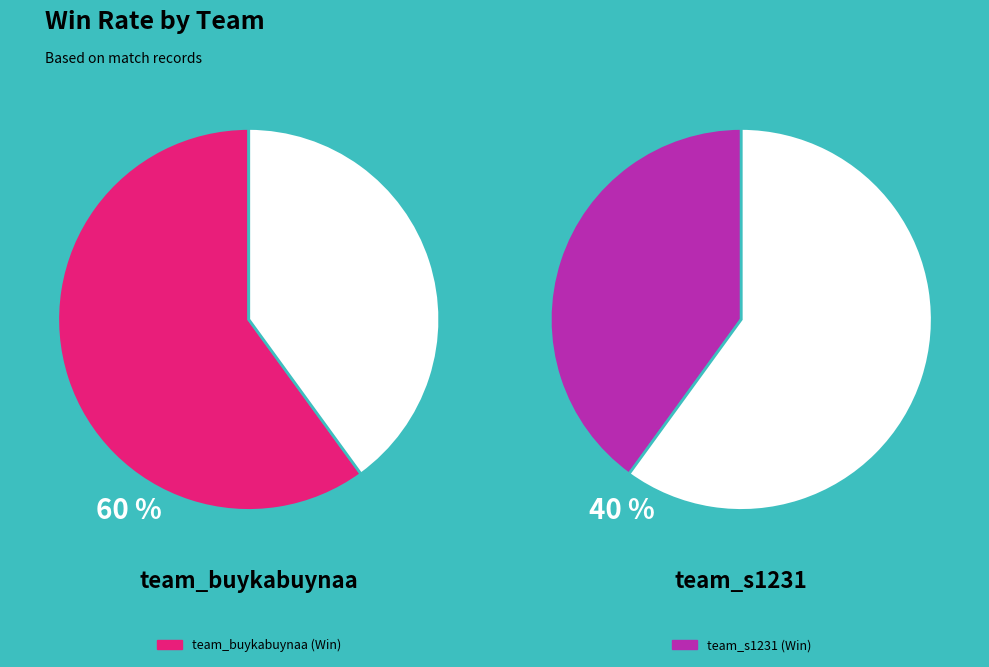

Does any single category account for the majority?

Yes